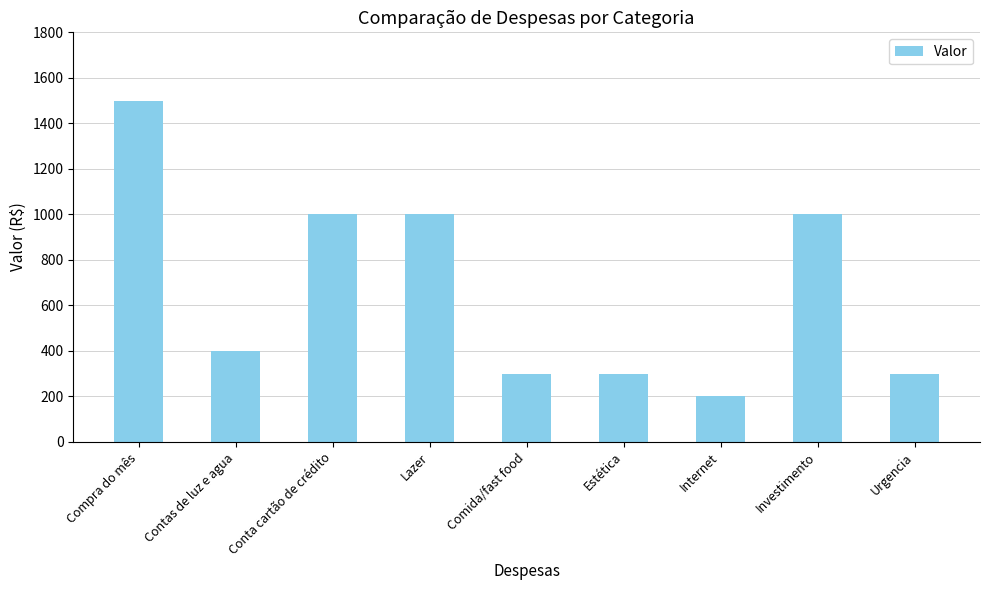

What is the change in value from Compra do mês to Urgencia?

-1200